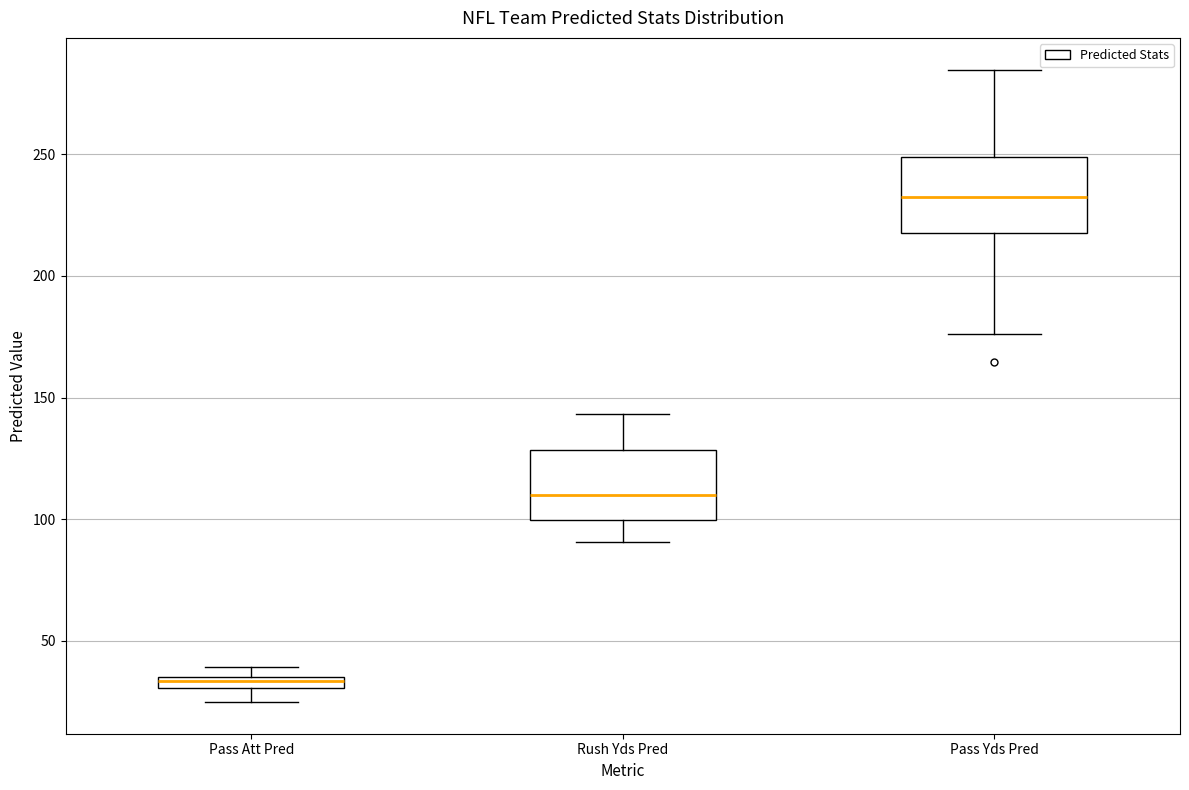

Which box's median line is the lowest?

Pass Att Pred